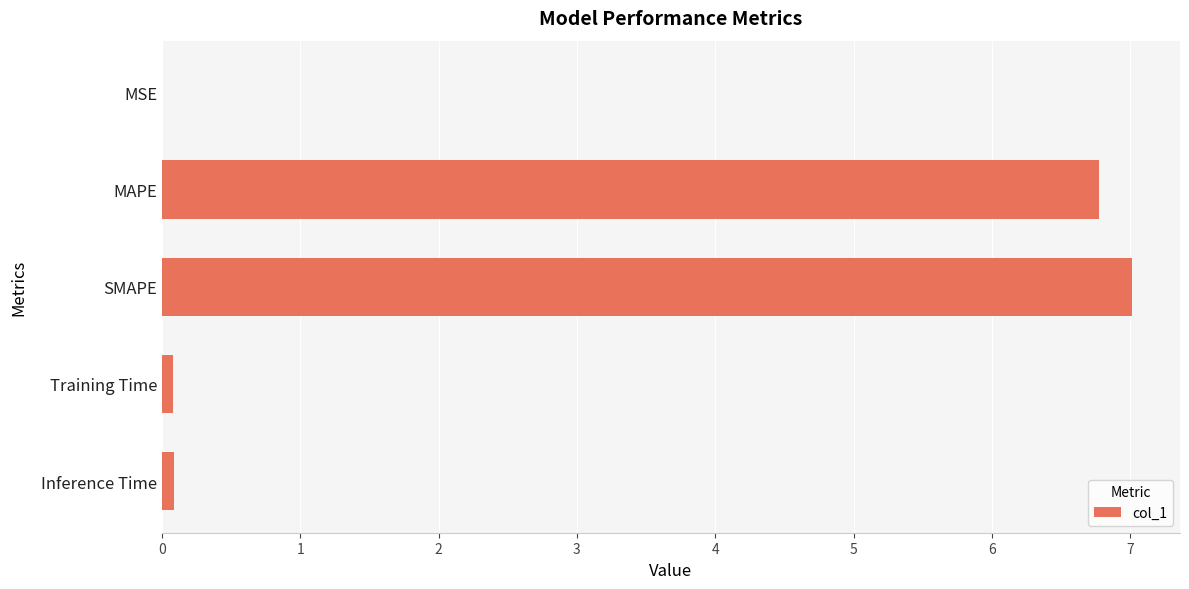

What is the approximate value at MAPE?

6.8